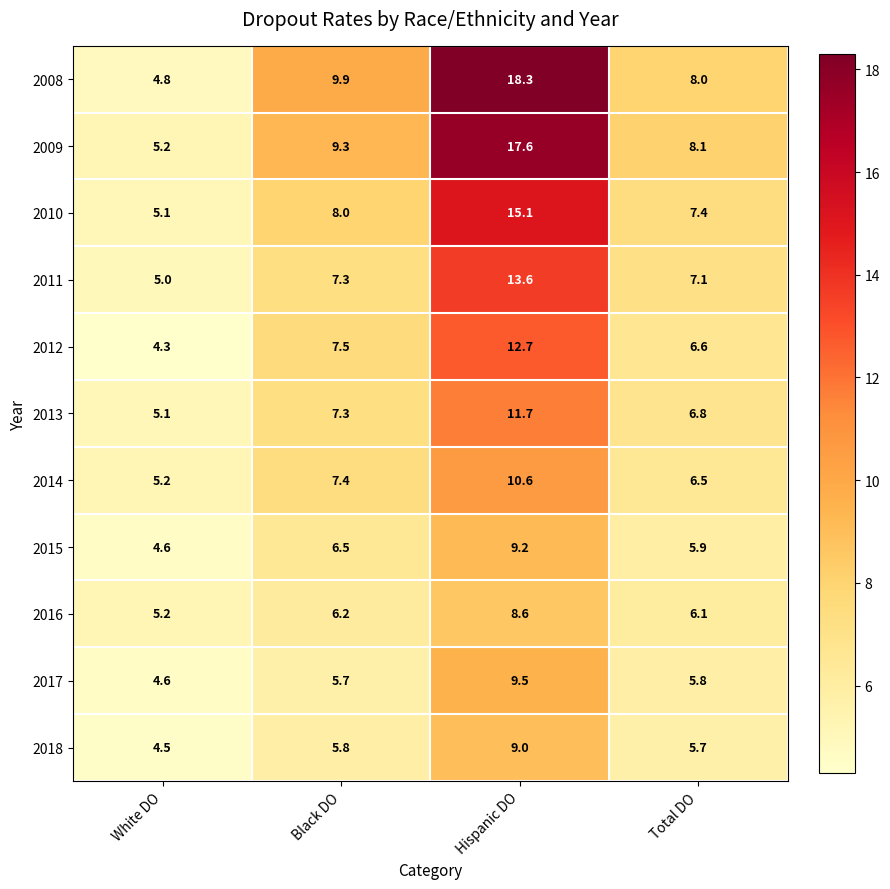

At which category does the chart reach its minimum across all series?

White DO